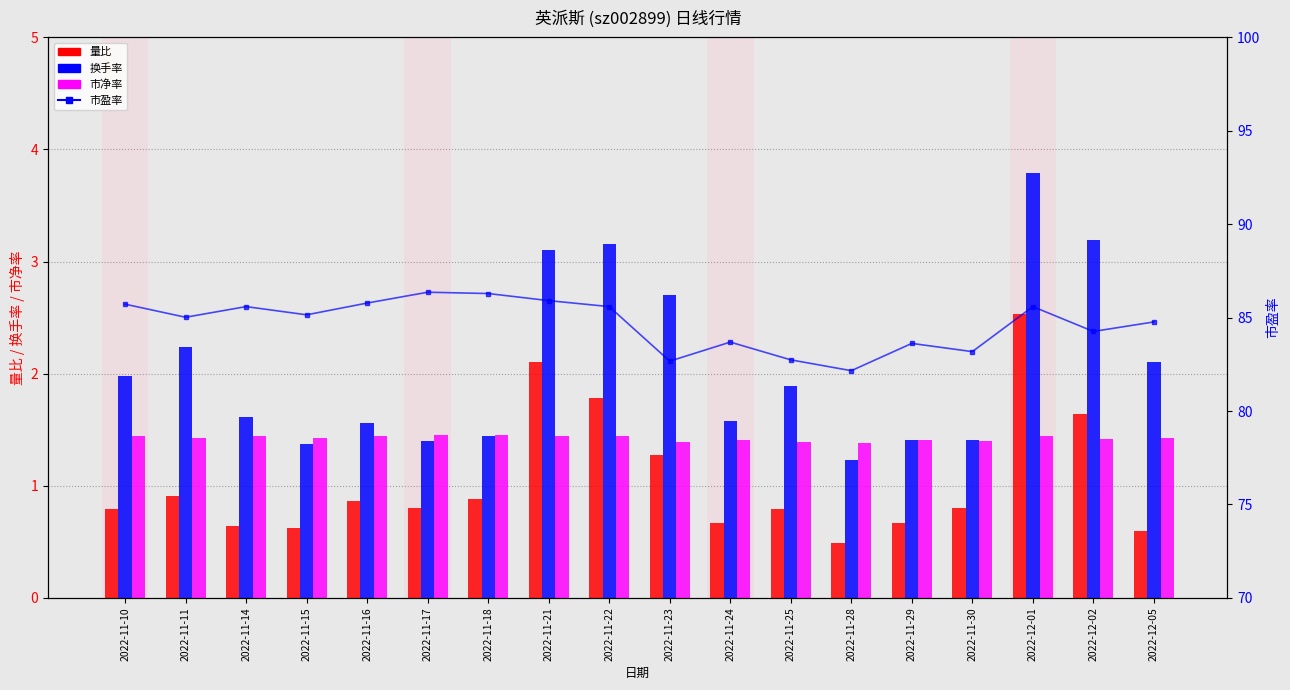

What is the label of the 17th bar from the left?

2022-12-02